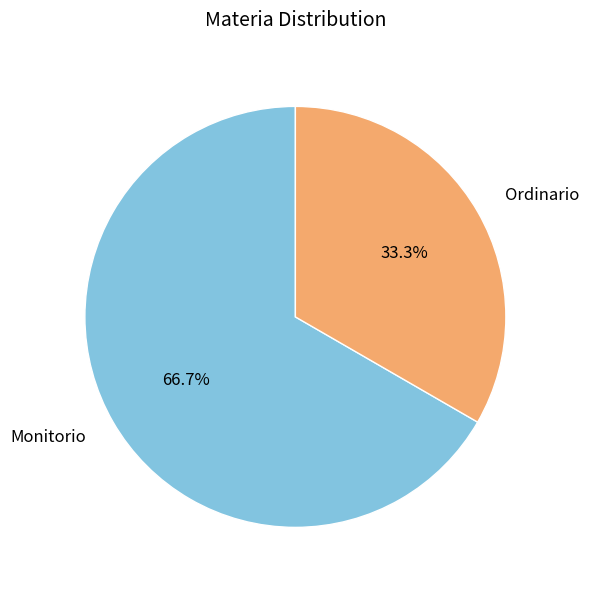

What is the ratio of the value at Ordinario to the value at Monitorio?

0.5